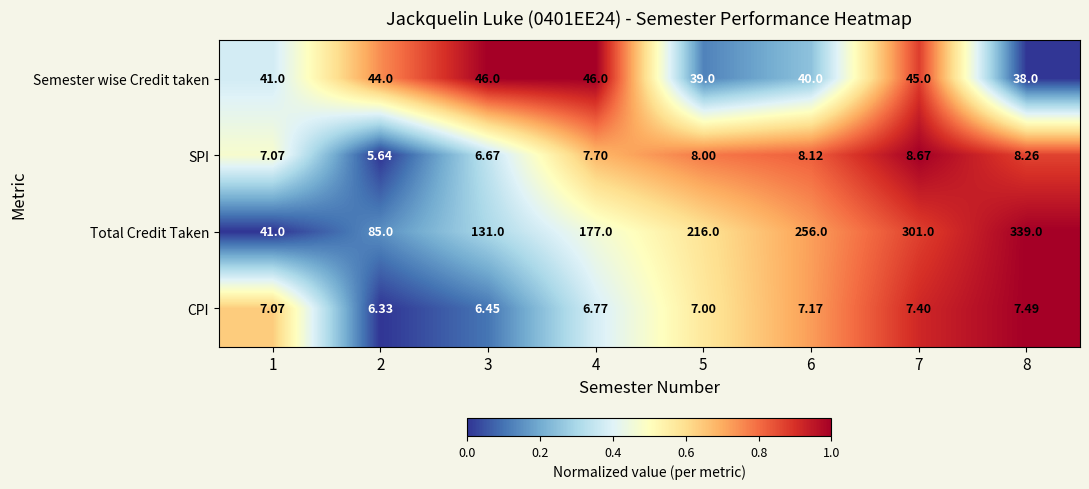

Count the number of categories in the chart.

8